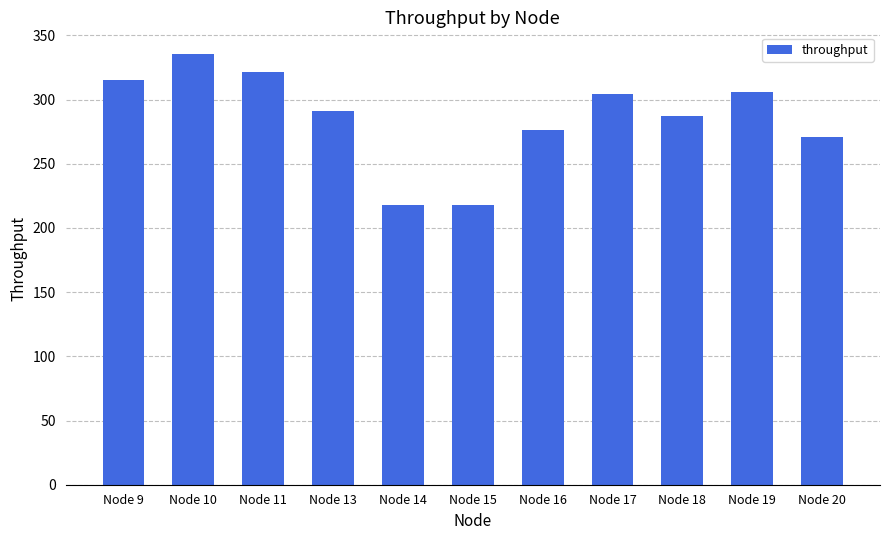

The chart shows a value of 101.8 at Node 10. True or false?

False